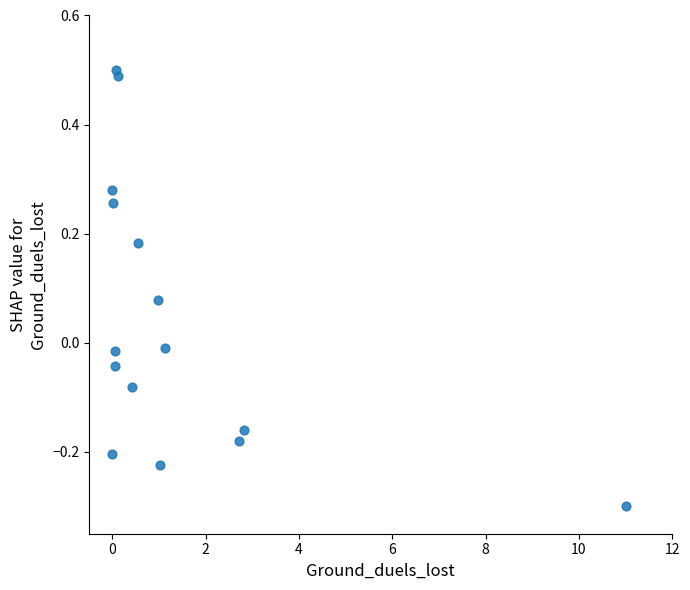

What is the range of X values (max minus min)?

11.0